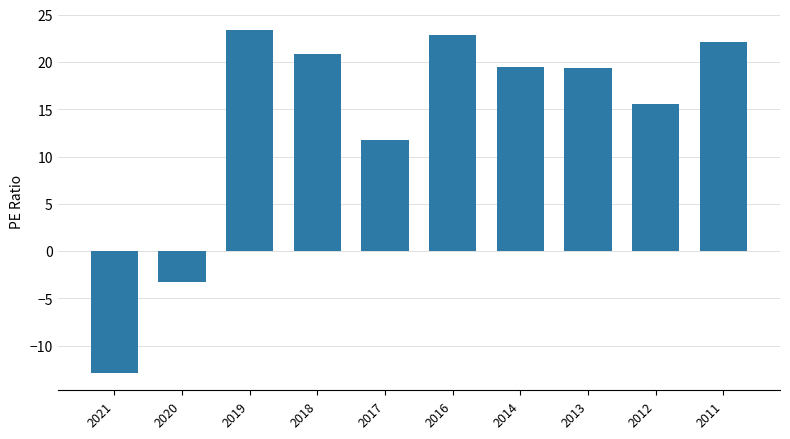

What is the average value?

13.9